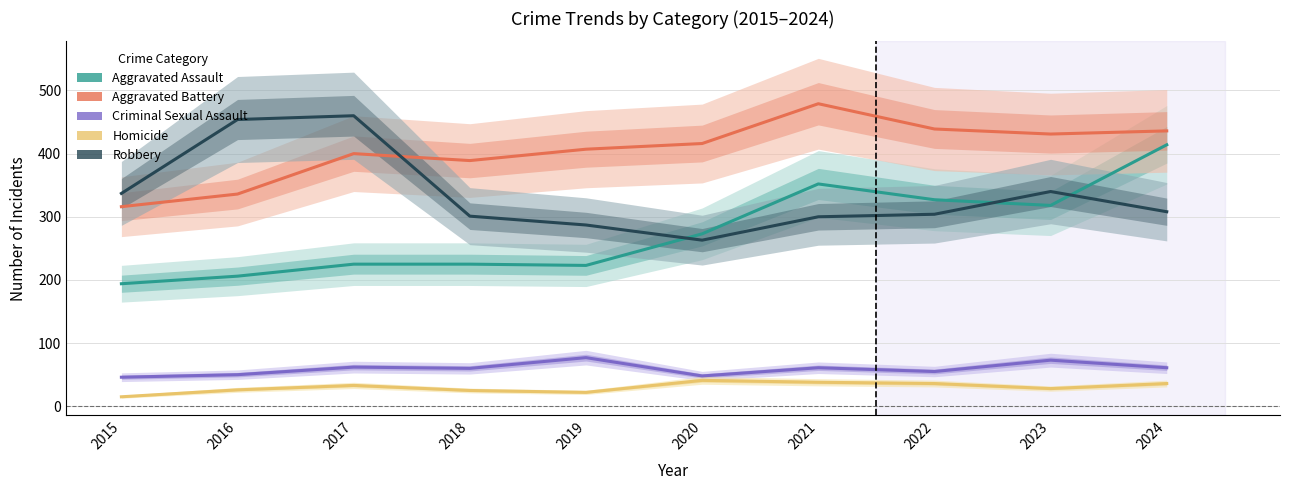

Which category has the lowest value in the Criminal Sexual Assault series?

2015